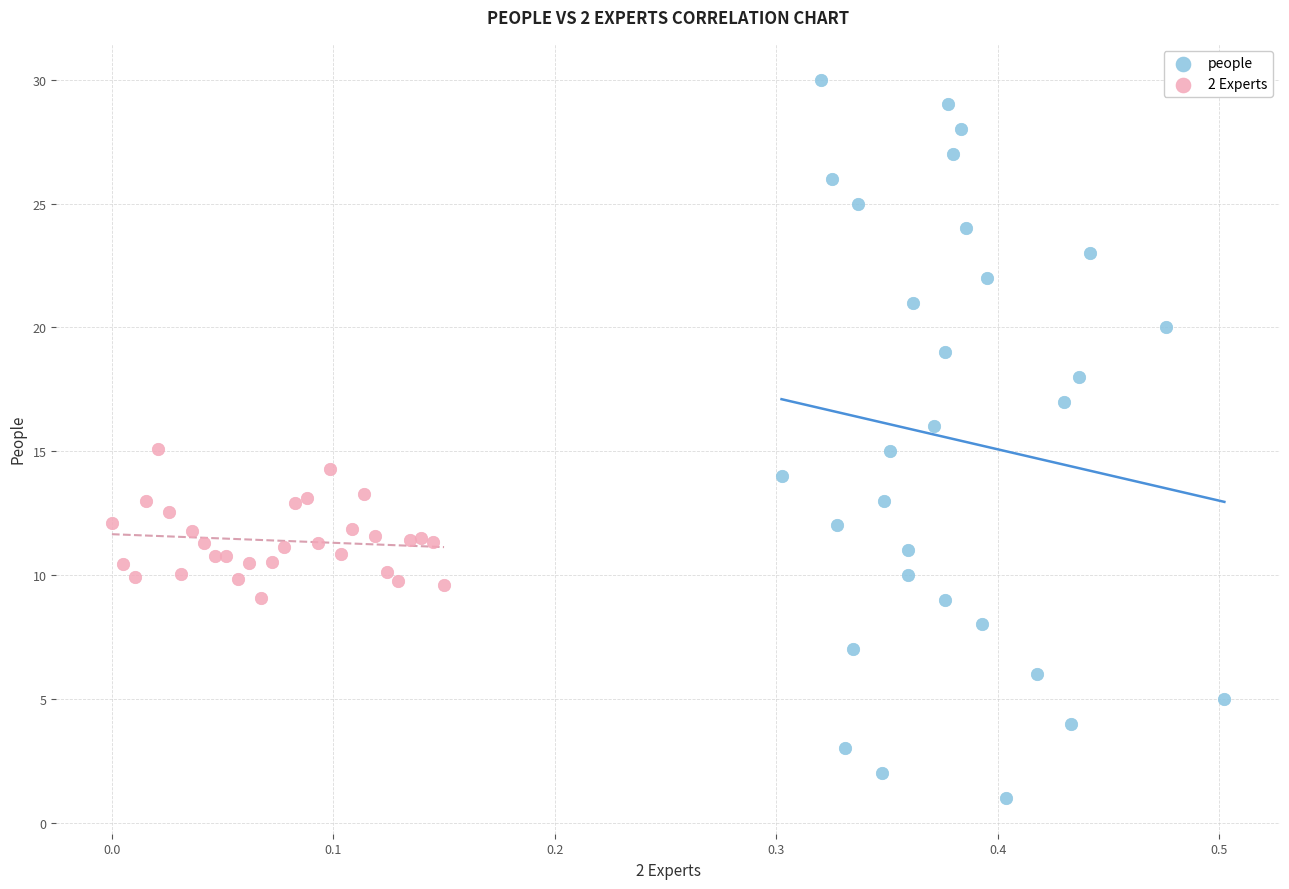

Which series has the widest spread of Y values?

people